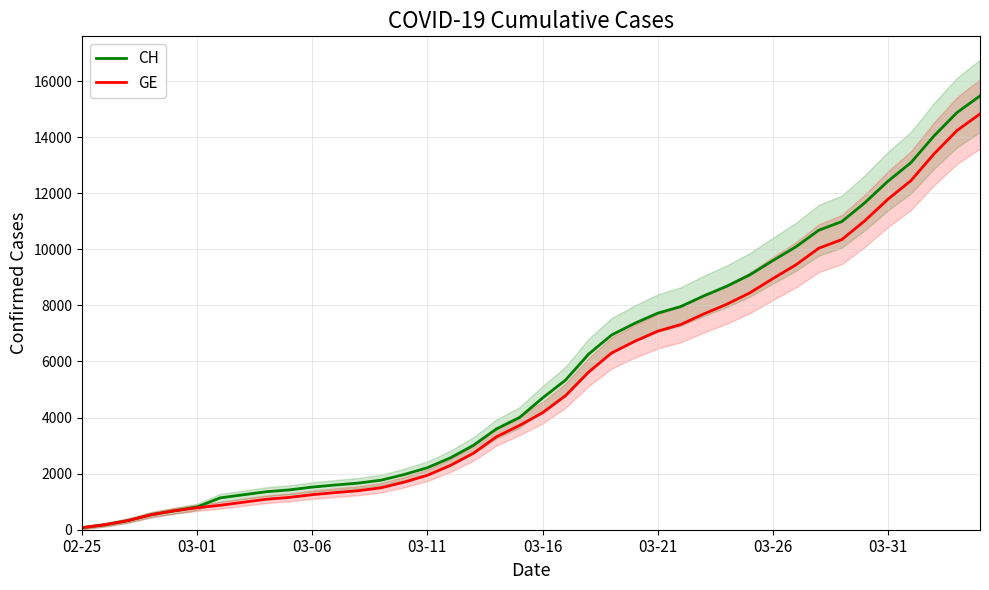

Between 22 and 34, which series saw the biggest shift?

CH